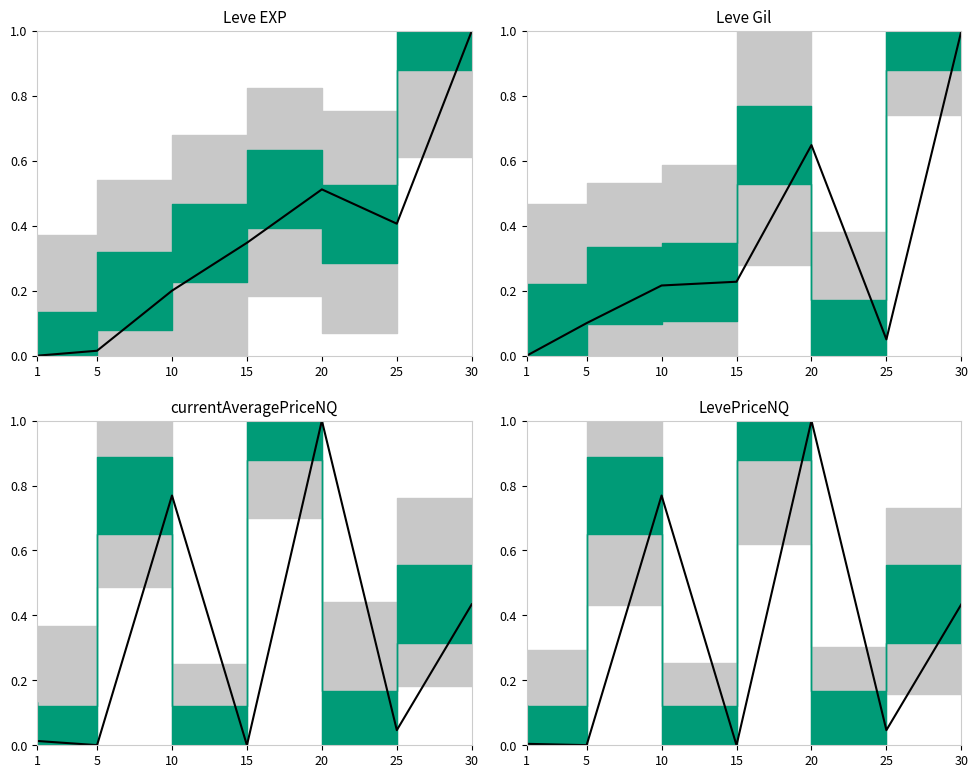

What is the greatest value displayed?

1.0